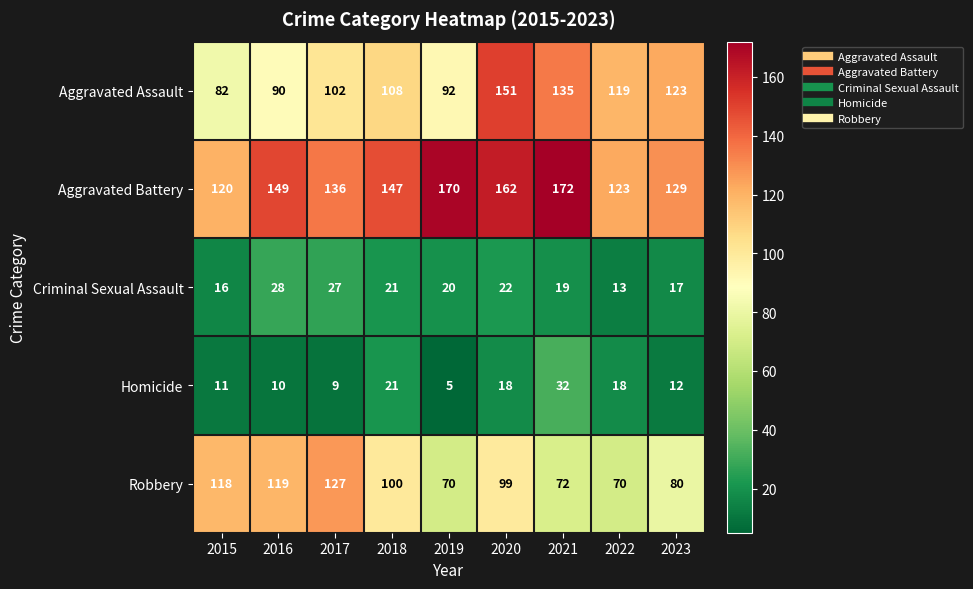

How many series are shown in this chart?

5